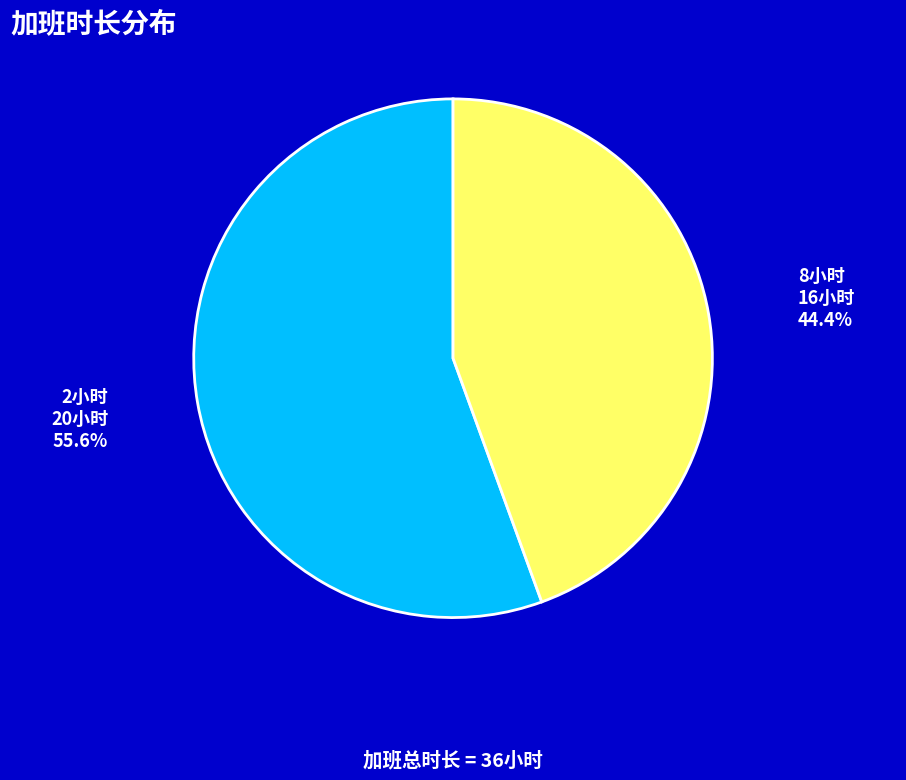

Is there any slice that represents more than half of the pie?

Yes